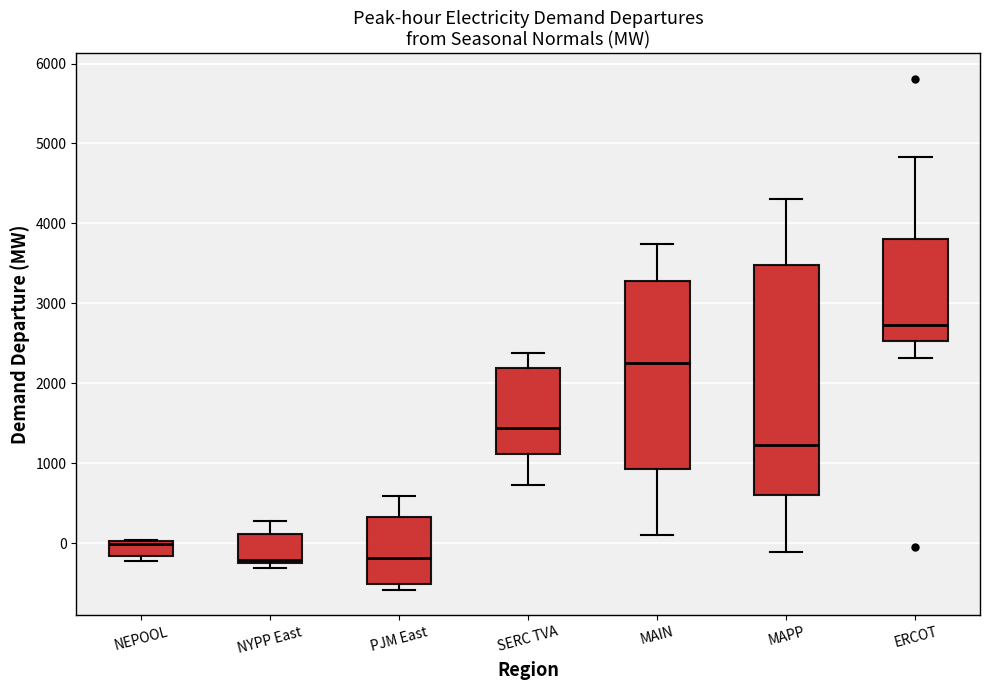

Reading left to right, transcribe this box plot: for each box, give where its median line is, the range the box spans, and where its two whiskers end, as read against the y-axis. The values are not printed on the chart, so give them approximately, as read against the axis.

NEPOOL: median 0 (just below the box's upper edge), box -200 to 0, whiskers -200 (just below the box's lower edge) to 0
NYPP East: median -200 (just above the box's lower edge), box -200 to 100, whiskers -300 to 300
PJM East: median -200, box -500 to 300, whiskers -600 to 600
SERC TVA: median 1400, box 1100 to 2200, whiskers 700 to 2400
MAIN: median 2300, box 900 to 3300, whiskers 100 to 3700
MAPP: median 1200, box 600 to 3500, whiskers -100 to 4300
ERCOT: median 2700, box 2500 to 3800, whiskers 2300 to 4800